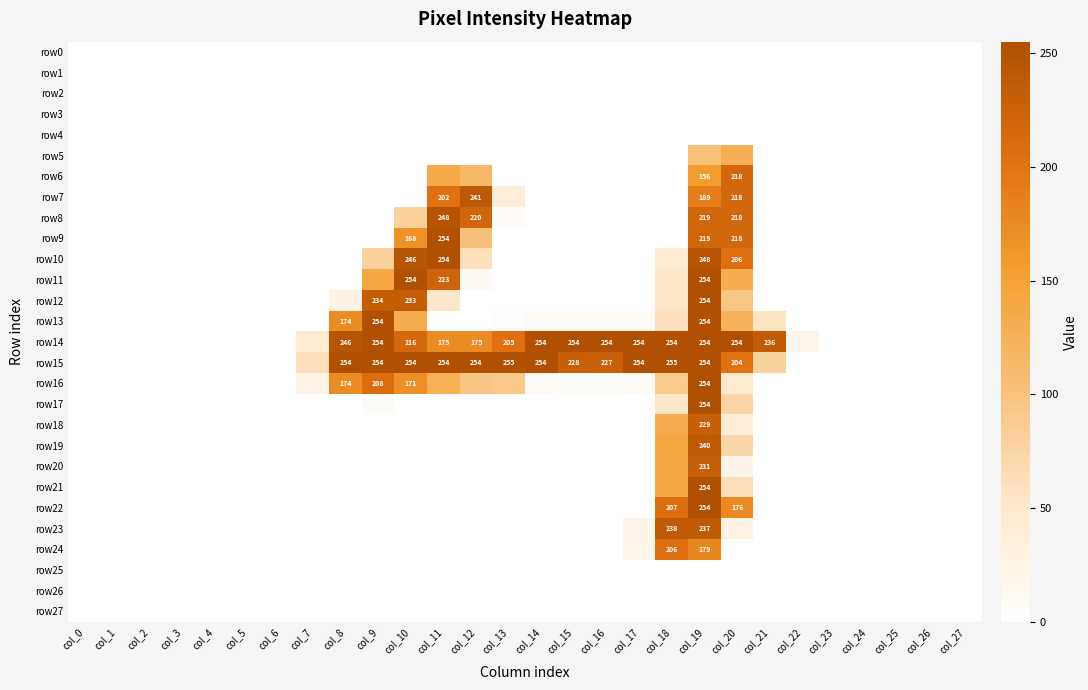

What is the maximum value shown in the chart?

255